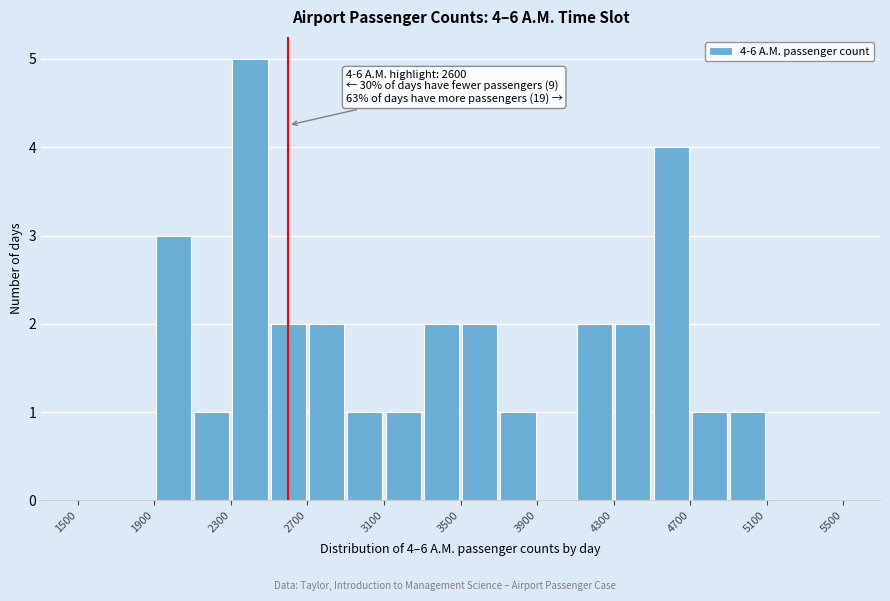

Which range on the x-axis has the tallest bar?

2300 to 2500